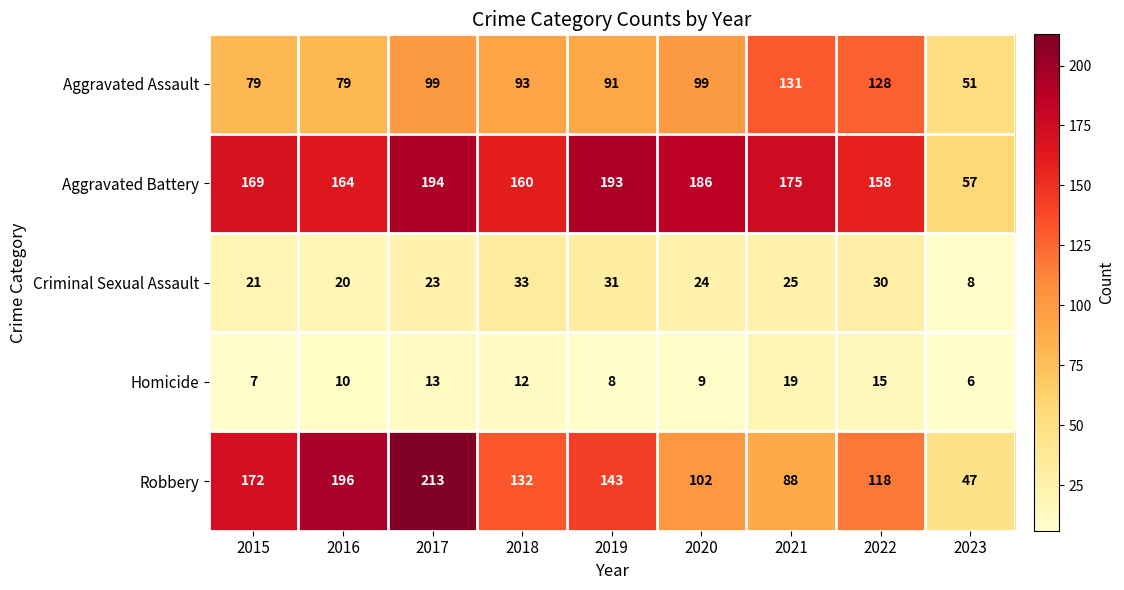

What is the minimum value shown in the chart?

6